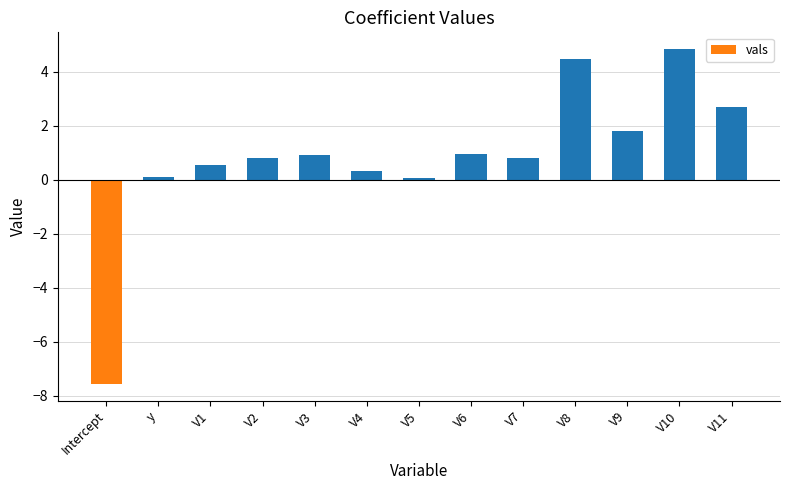

How many values are above zero?

12